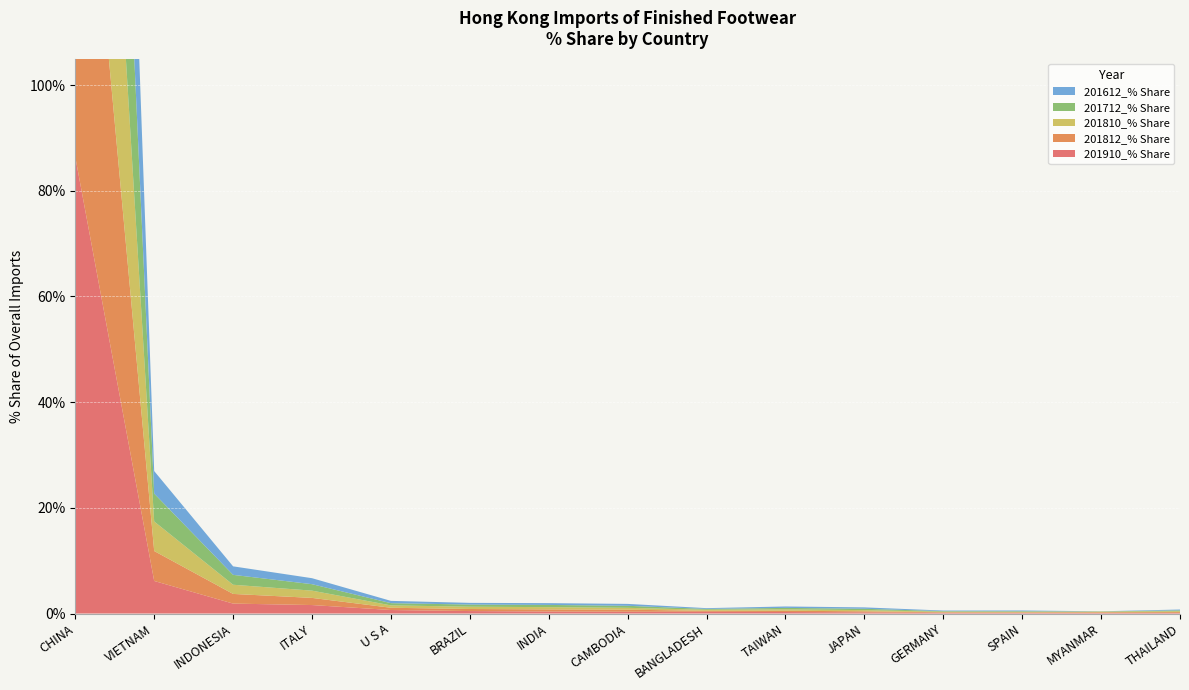

Reading right to left, what are all the values shown in this chart?

201910_% Share: 0.1	0.1	0.1	0.1	0.2	0.3	0.3	0.3	0.4	0.5	0.7	1.6	1.9	6.2	86.4
201812_% Share: 0.2	0.1	0.1	0.1	0.2	0.2	0.2	0.4	0.4	0.4	0.4	1.4	1.8	5.7	87.6
201810_% Share: 0.2	0.1	0.1	0.1	0.2	0.3	0.2	0.4	0.4	0.4	0.4	1.4	1.7	5.6	87.5
201712_% Share: 0.2	0.0	0.1	0.1	0.3	0.3	0.2	0.4	0.4	0.4	0.4	1.2	1.9	5.3	88.0
201612_% Share: 0.2	0.0	0.1	0.1	0.3	0.3	0.1	0.4	0.3	0.3	0.4	1.1	1.6	4.3	89.7